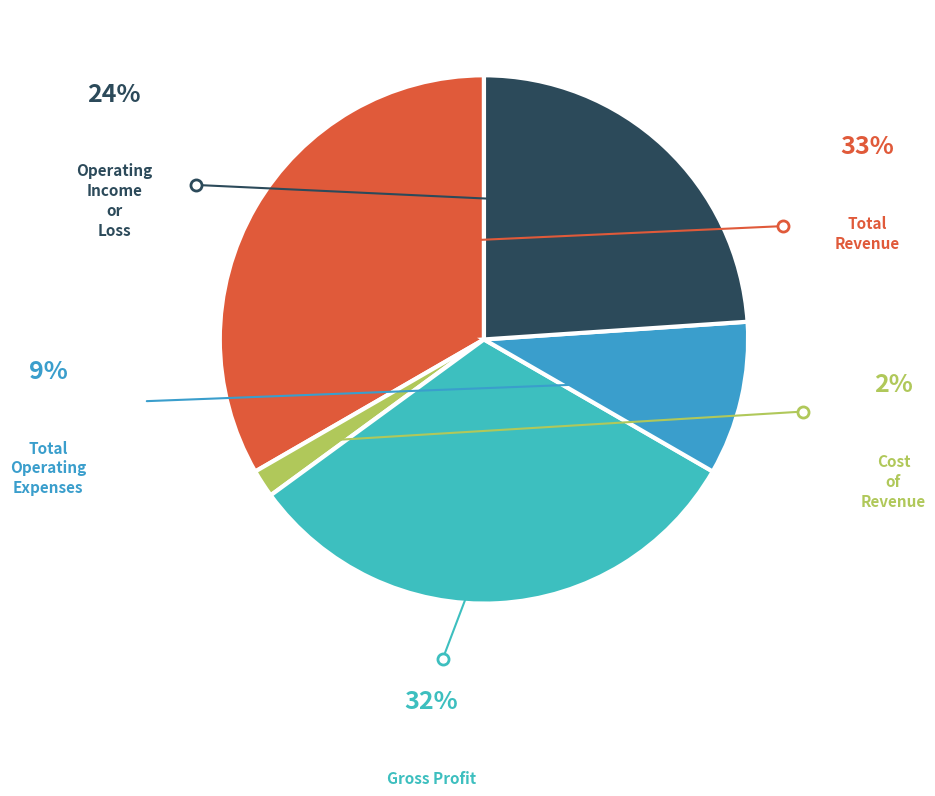

How many segments does this pie chart have?

5